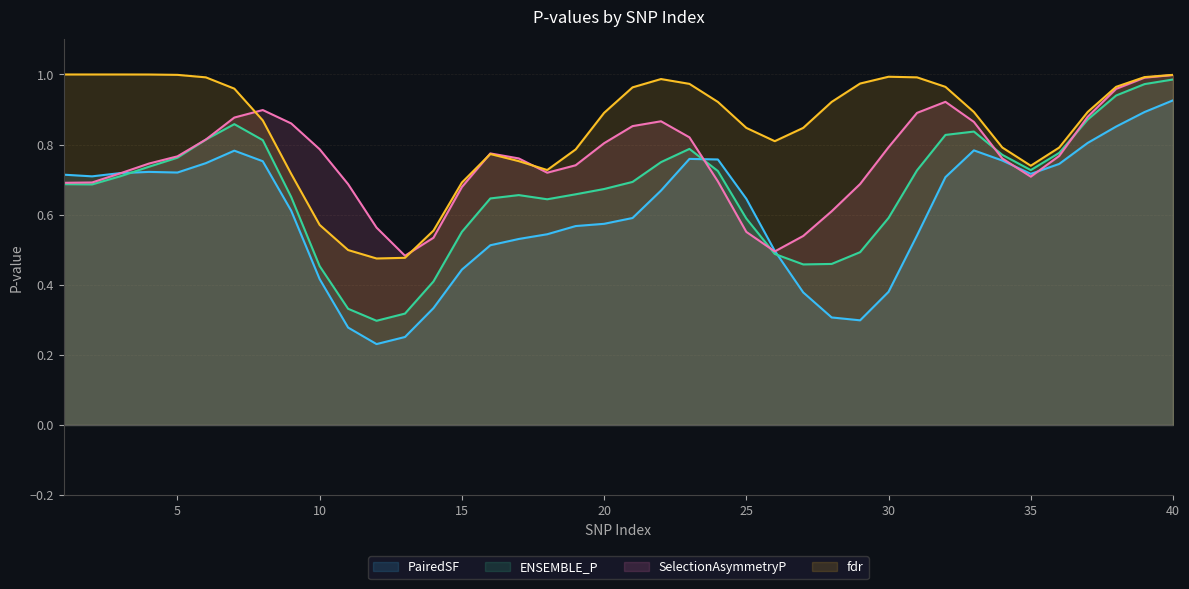

List the series in order of their overall mean, highest first.

fdr, SelectionAsymmetryP, ENSEMBLE_P, PairedSF